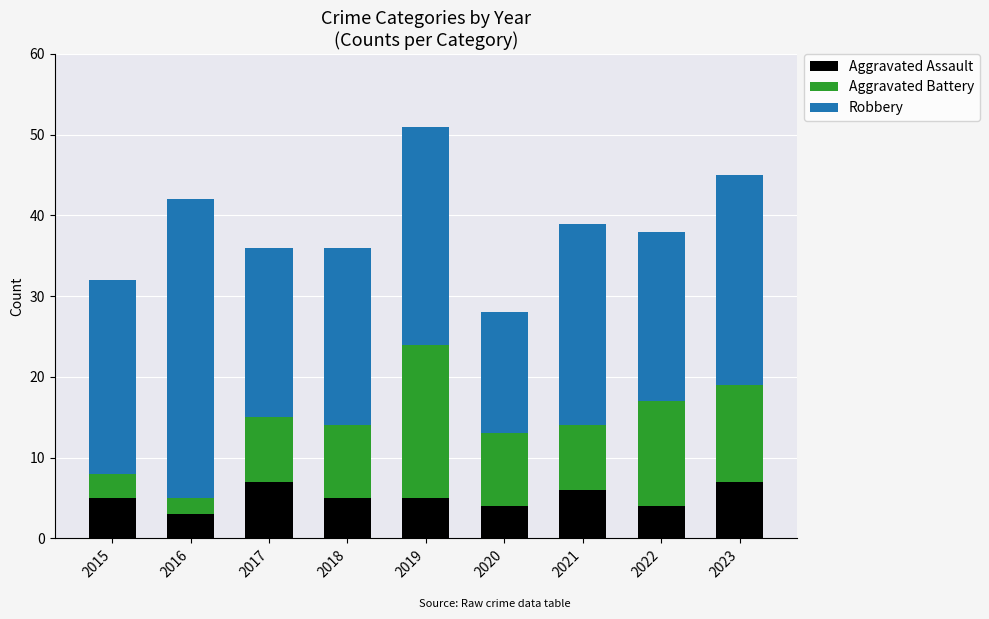

Reading left to right, list the values for the Aggravated Assault series.

2015=5	2016=3	2017=7	2018=5	2019=5	2020=4	2021=6	2022=4	2023=7